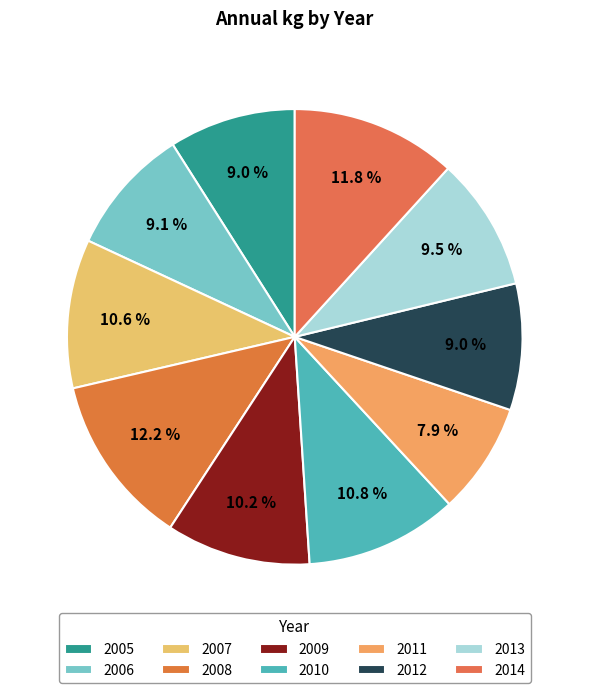

Count the number of slices in the pie.

10